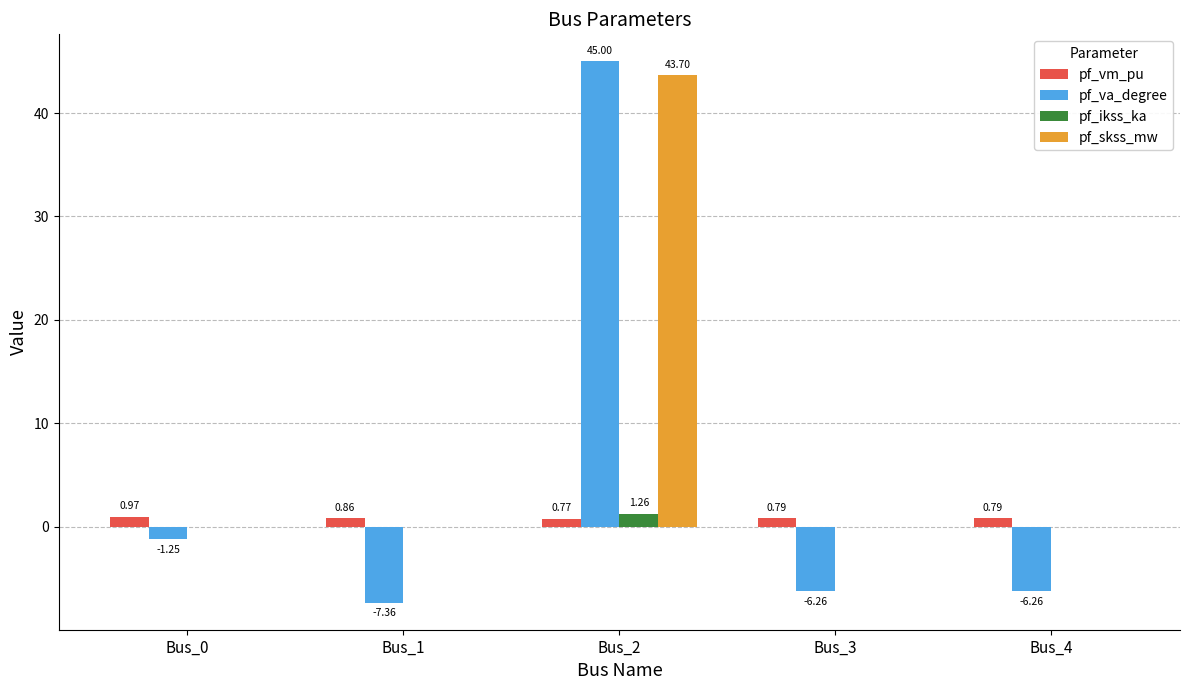

Which series changed the most between Bus_0 and Bus_2?

pf_va_degree